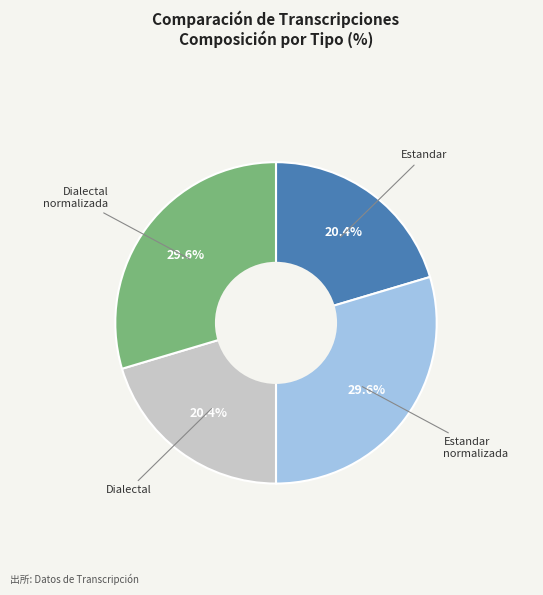

Is there a majority slice in this chart?

No